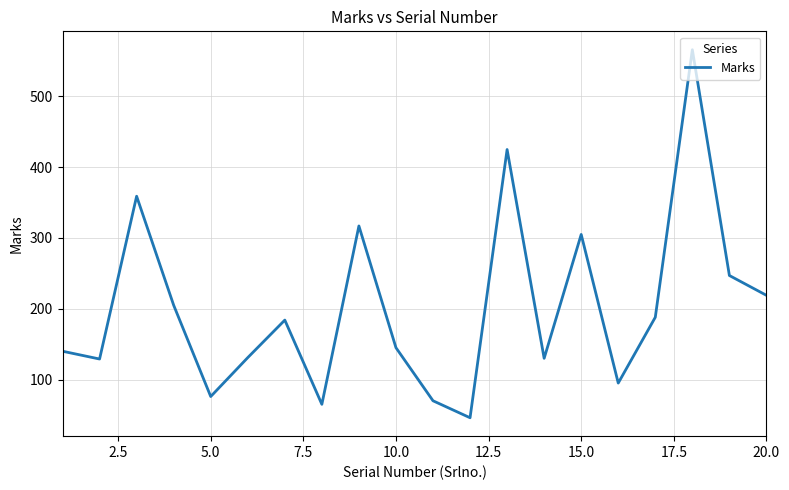

What is the greatest value displayed?

566